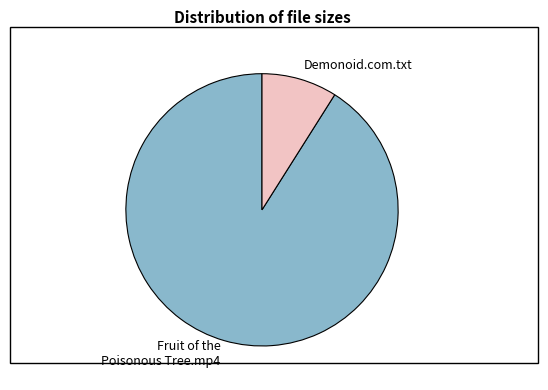

How many slices are in this pie chart?

2